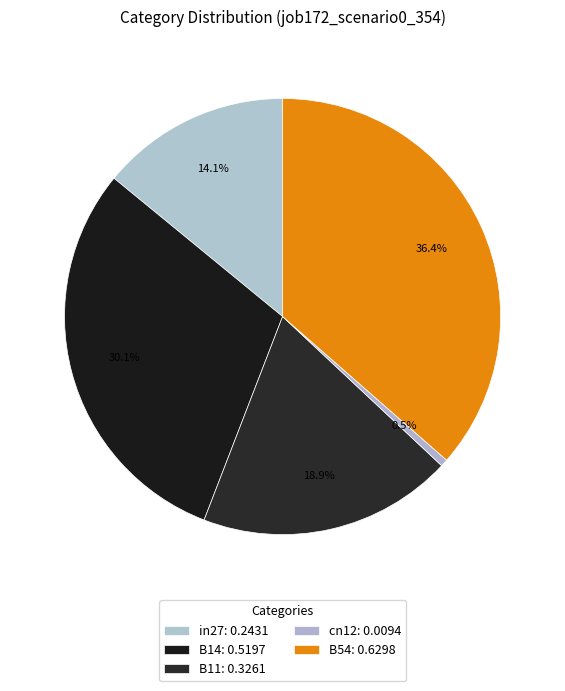

Does any single category account for the majority?

No